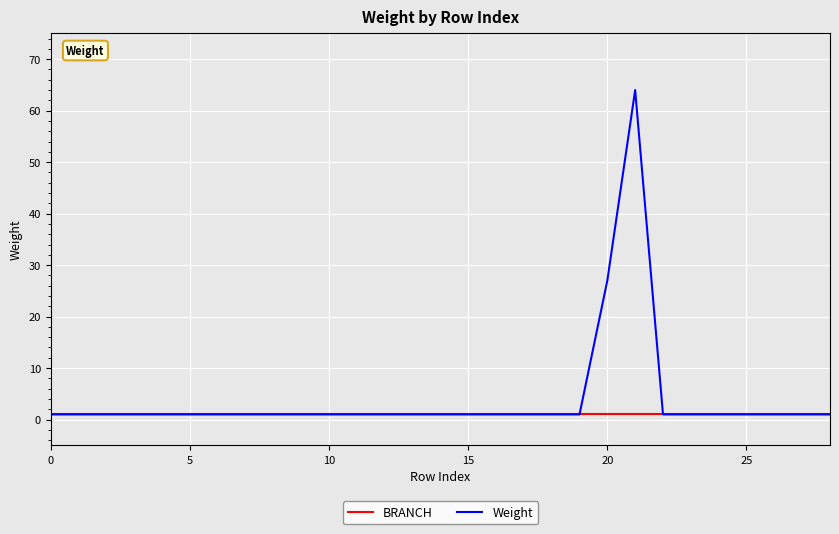

How many categories are shown in the chart?

29